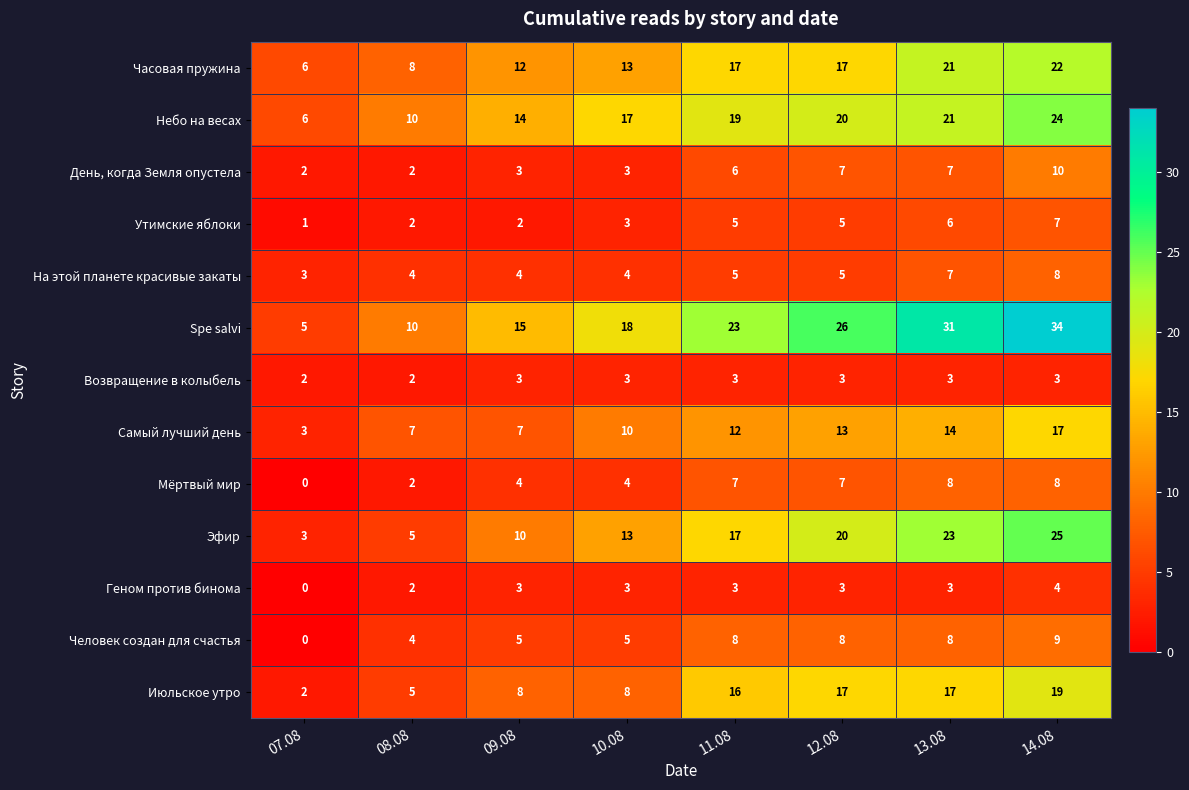

At which category is the sum across all series the highest?

14.08